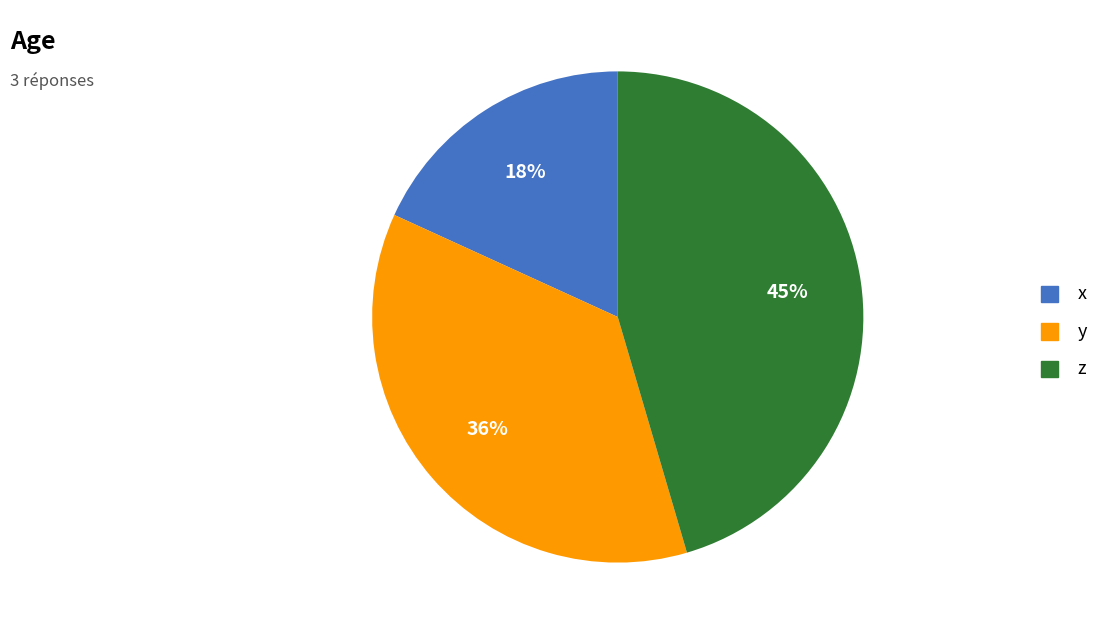

Count the number of slices in the pie.

3